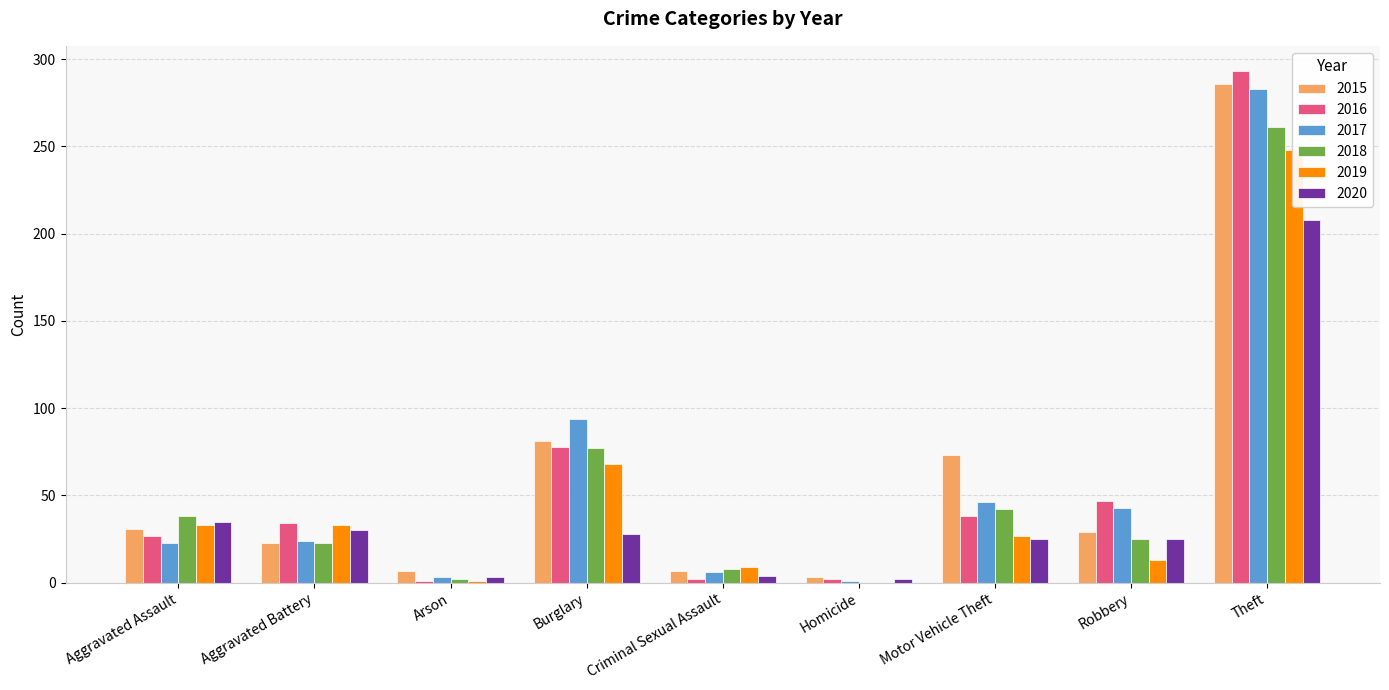

What position from the left is Robbery?

8